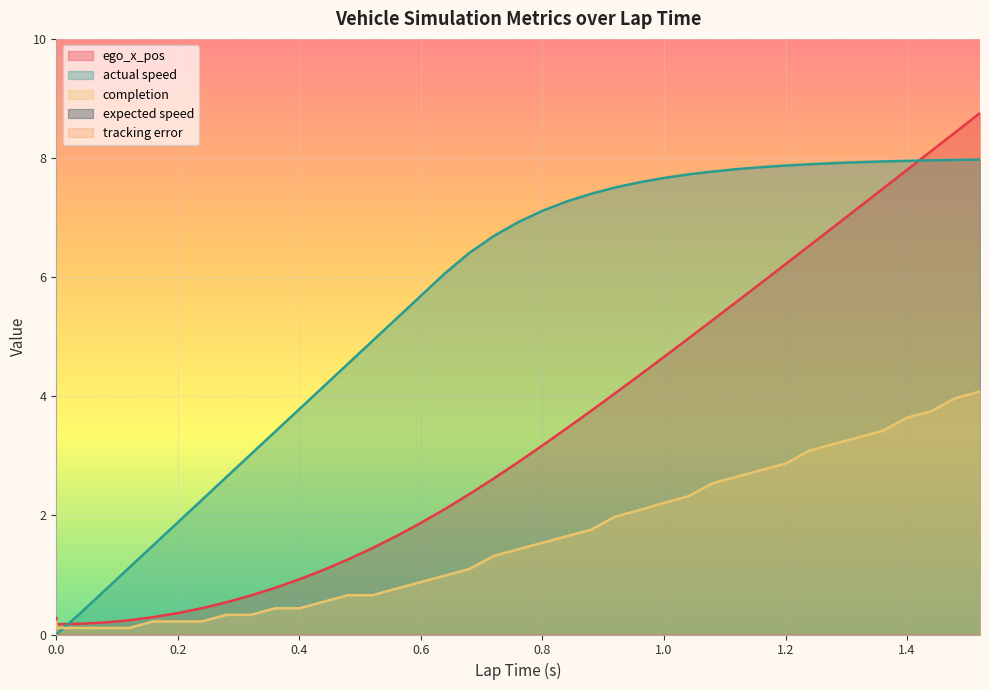

The actual speed series shows 4.3 at 0.68. True or false?

False